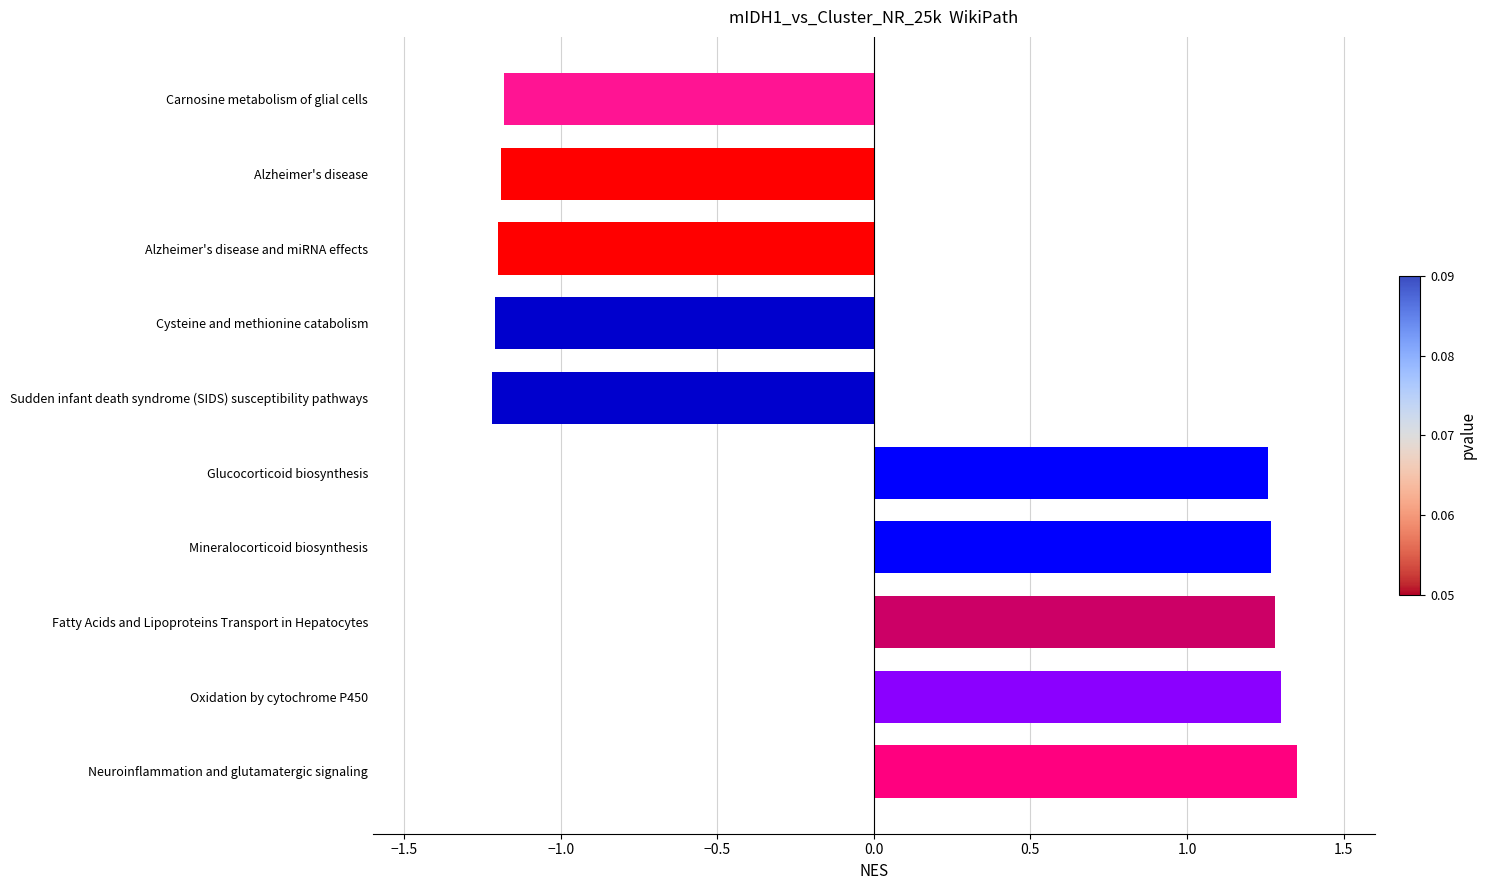

What value does the data have at Carnosine metabolism of glial cells?

-1.2